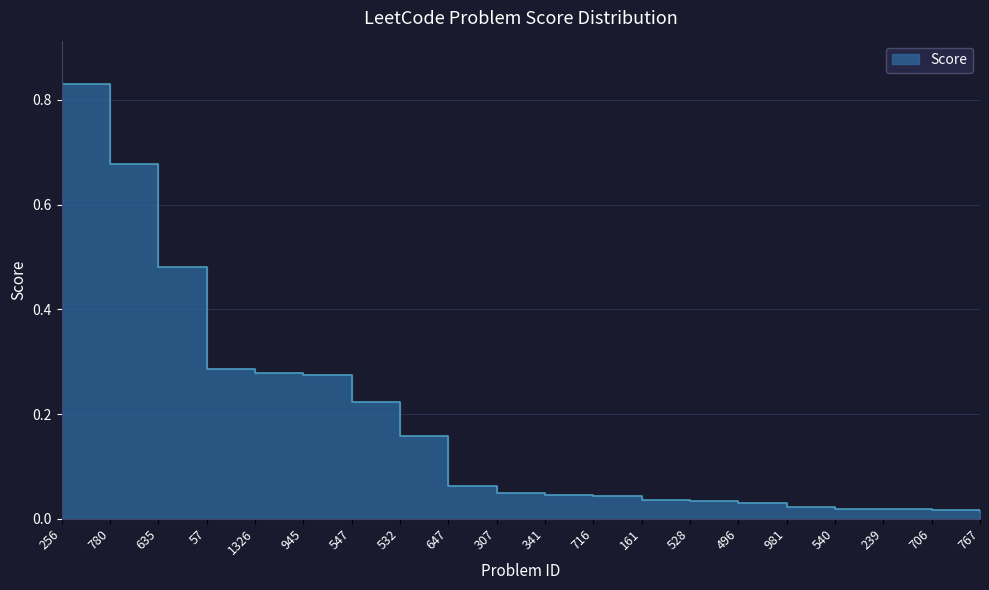

The value at 496 is 0.0. True or false?

False